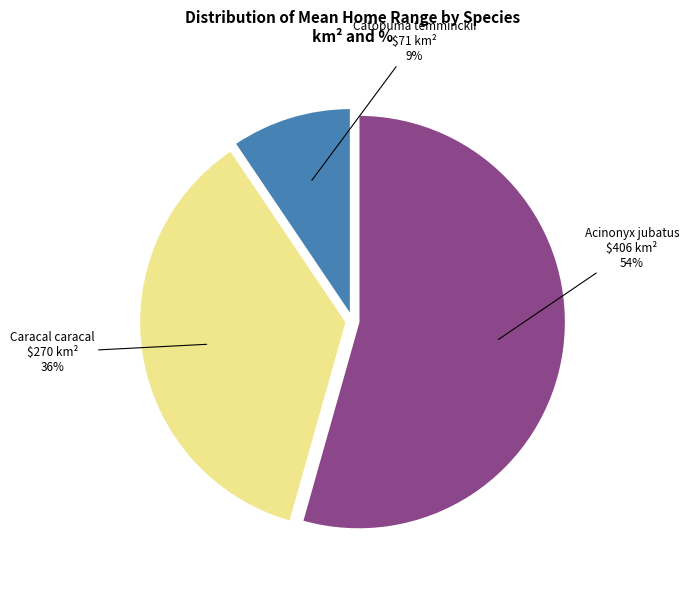

To the nearest percent, what is the difference between the largest and smallest slice percentages?

45%